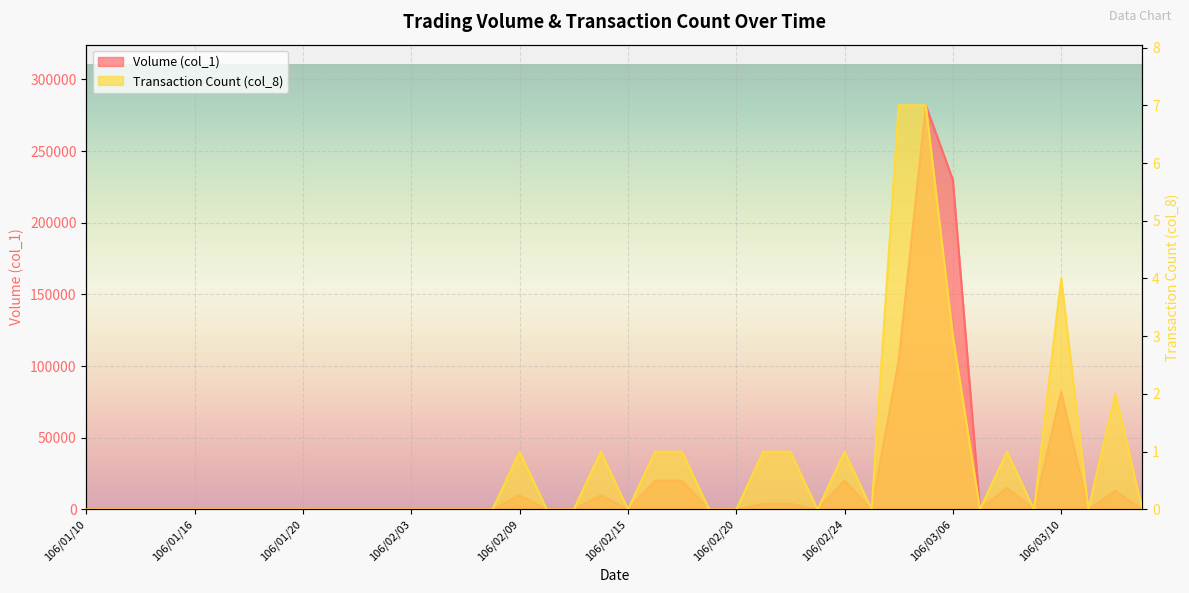

How many values in the Volume (col_1) series exceed 0?

13